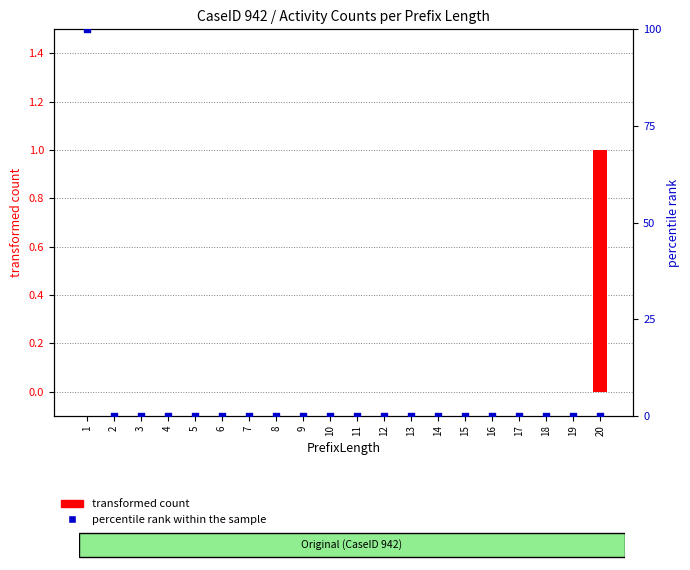

Which series contains the lowest Y value?

transformed count